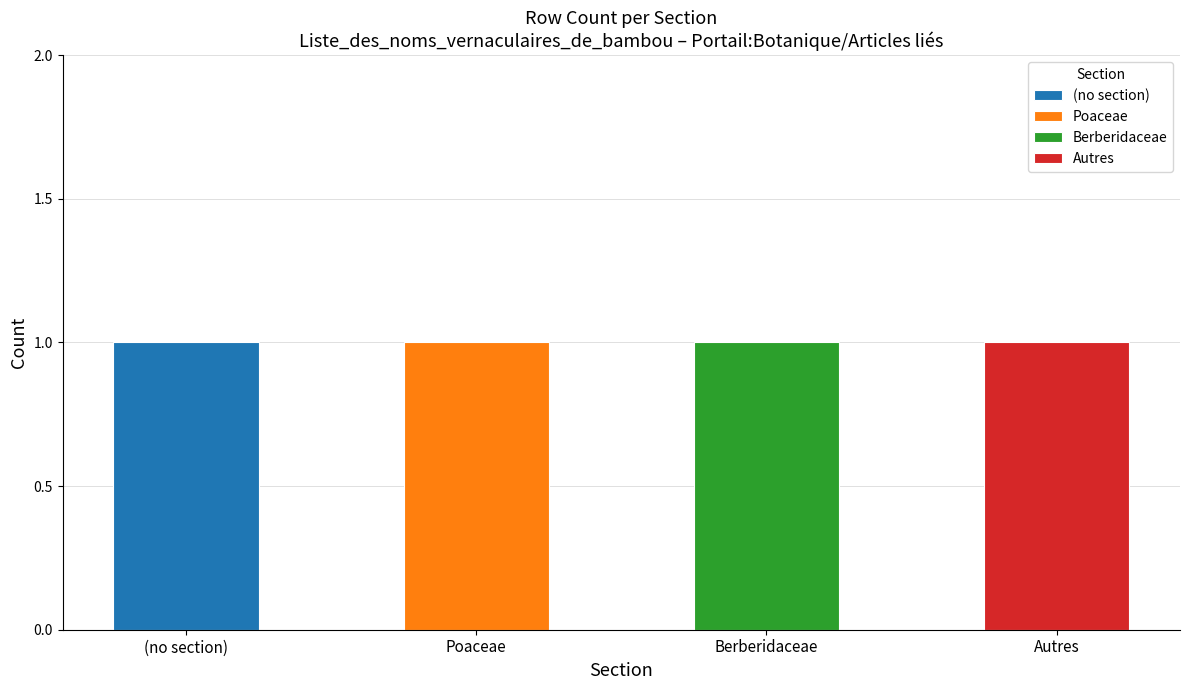

What is the value of the Autres bar at the 4th from the left?

1